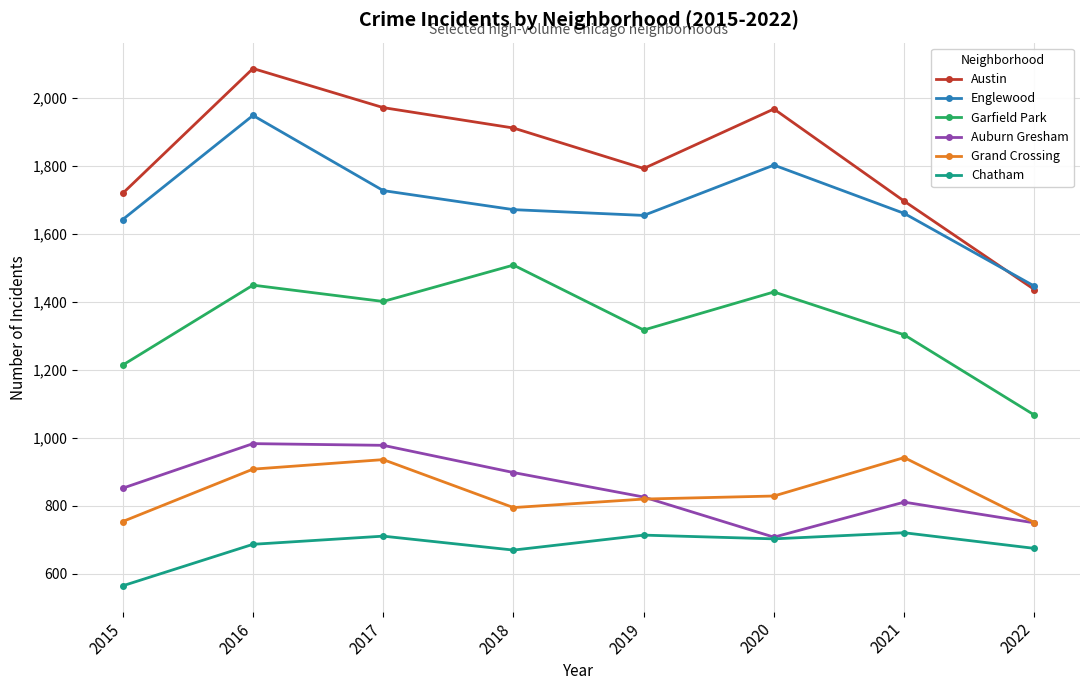

Which series has the widest spread of values?

Austin